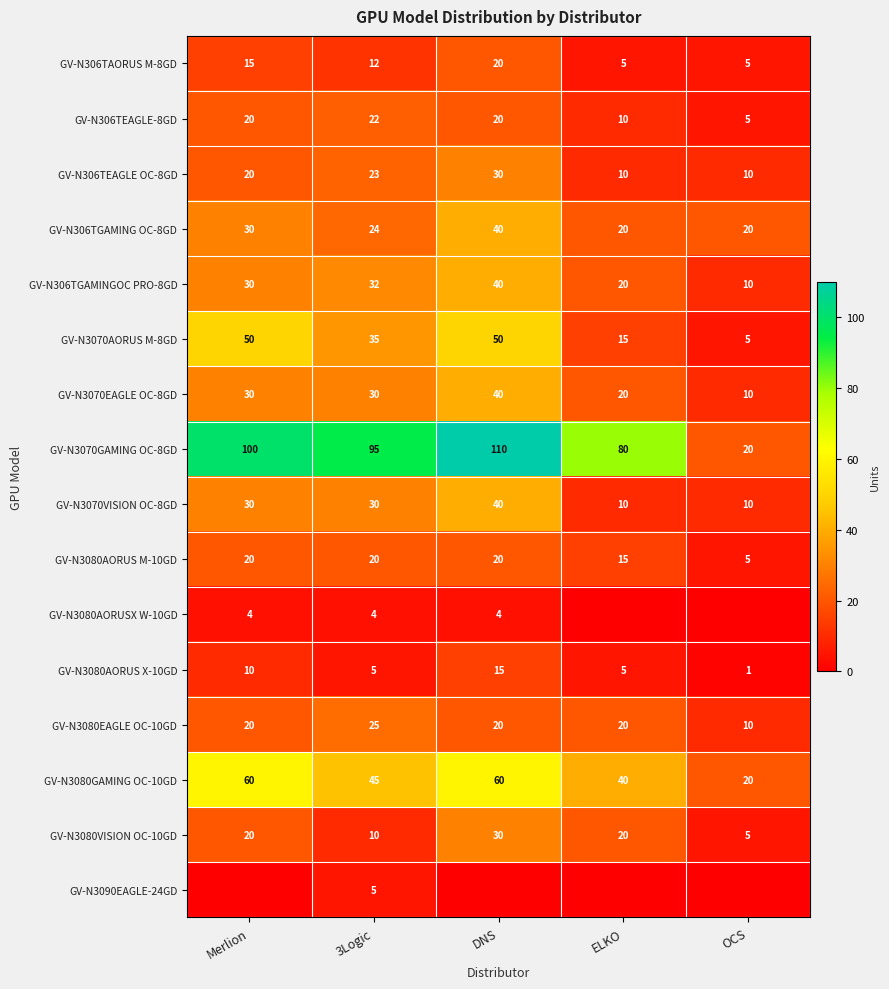

Is it true that GV-N3080VISION OC-10GD equals 6 at ELKO?

False